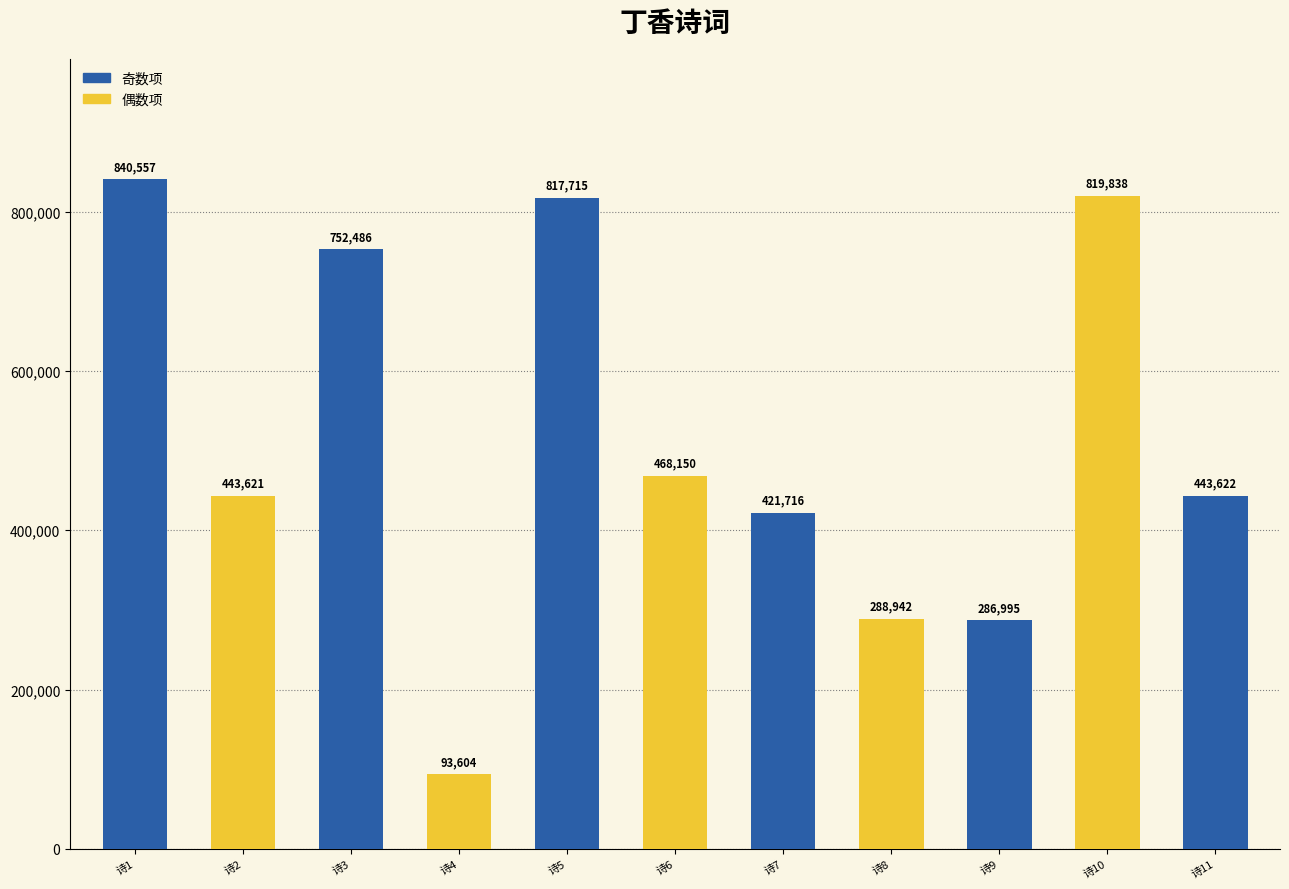

Are the bars horizontal?

No